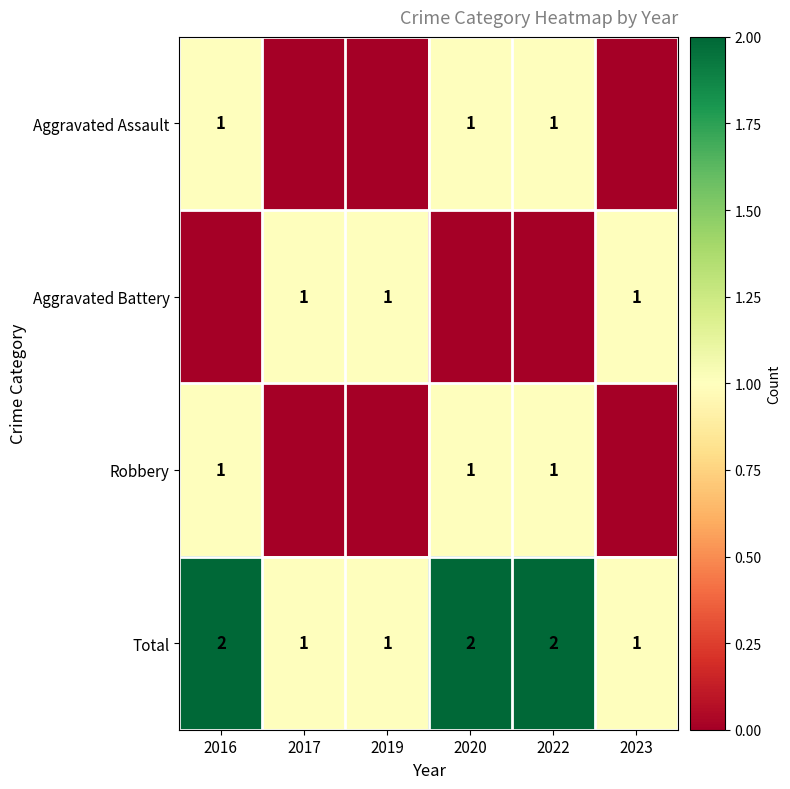

Which has a higher value, 2023 or 2022?

2022